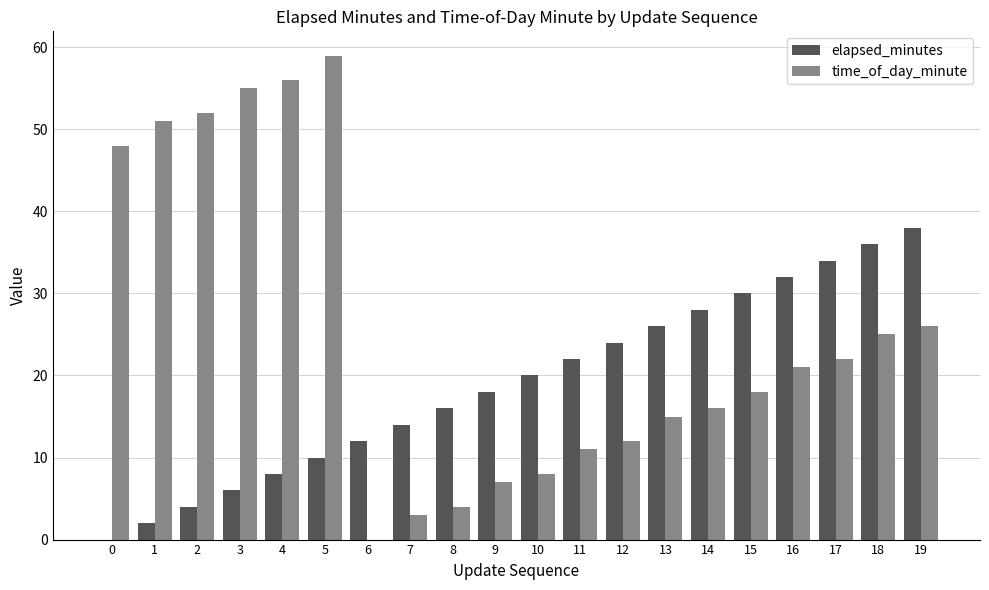

True or false: time_of_day_minute has a value of 21 at 16.

True